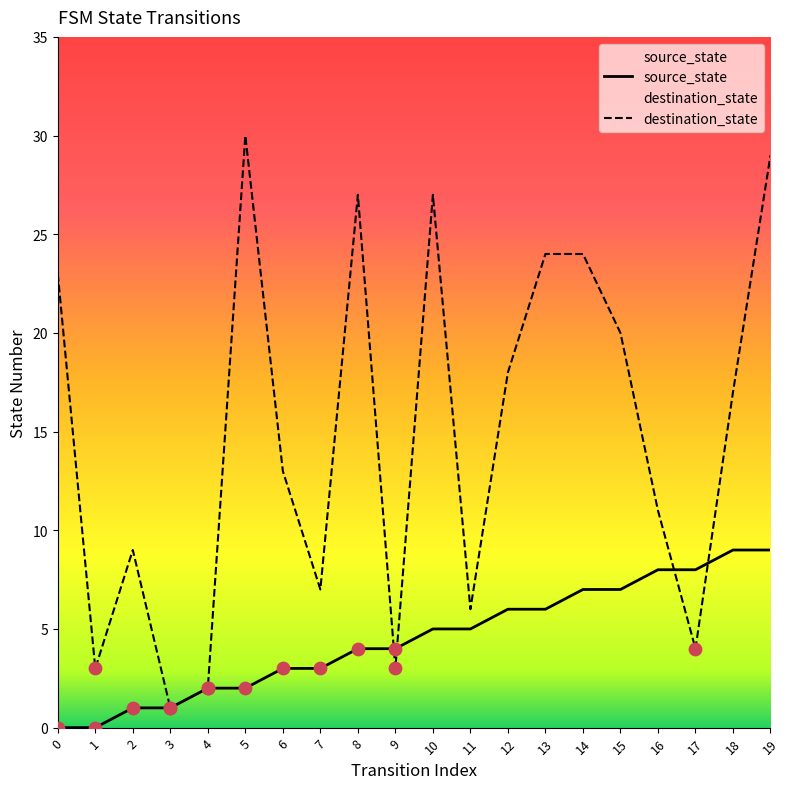

Which series has the largest total across all categories?

destination_state